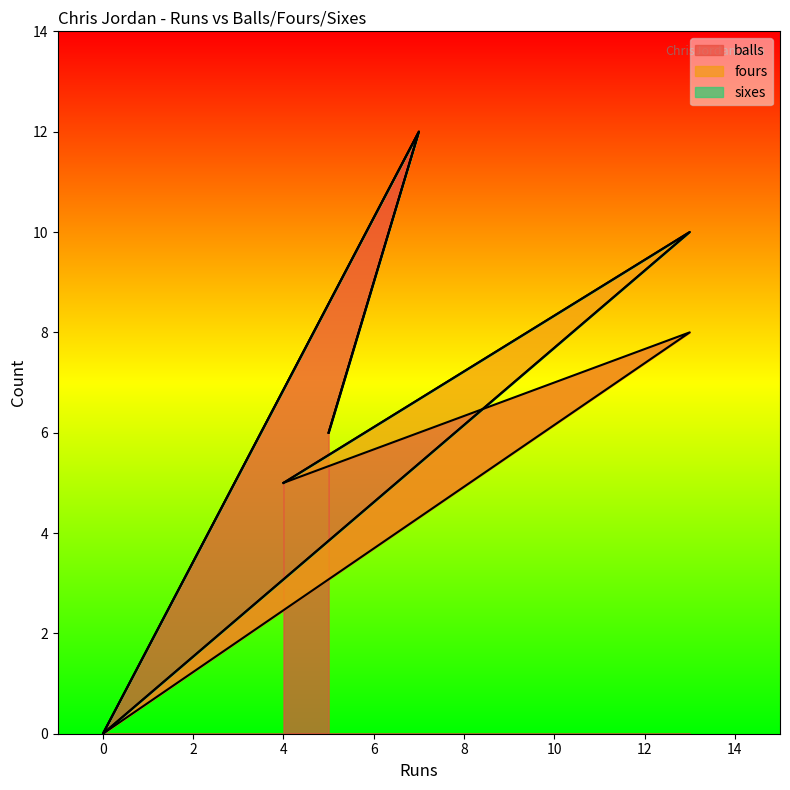

What are all the series names shown in the legend?

balls, fours, sixes